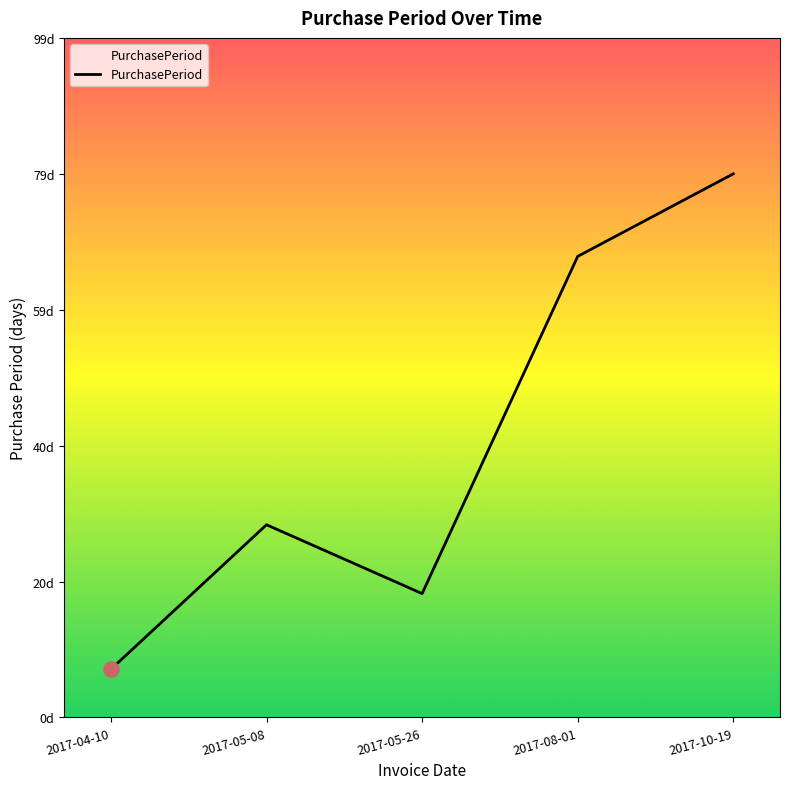

Approximately how many times larger is the value at 2017-05-08 compared to 2017-04-10?

4.0